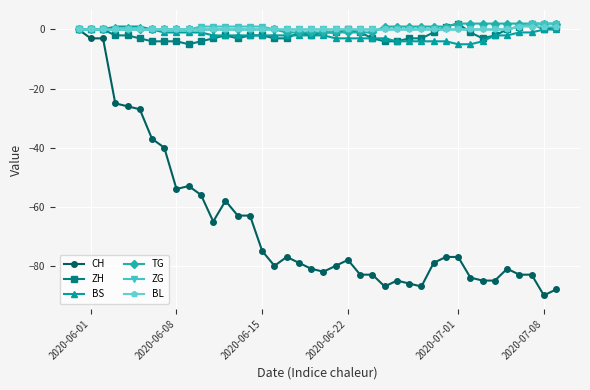

At how many categories does at least one series exceed -11?

40